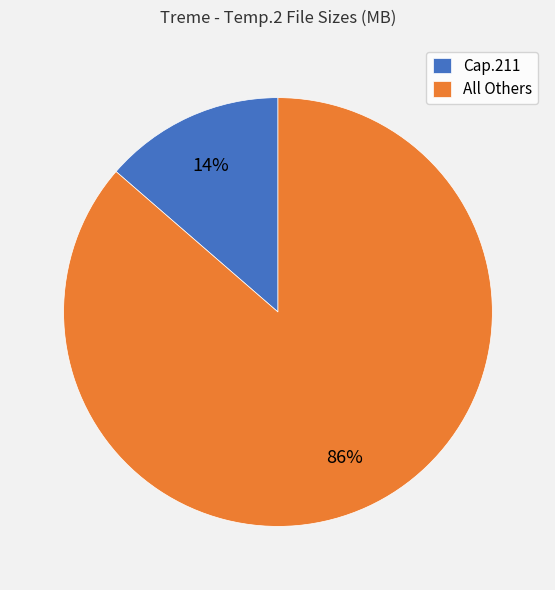

Do All Others and Cap.211 together represent more than half of the pie?

Yes